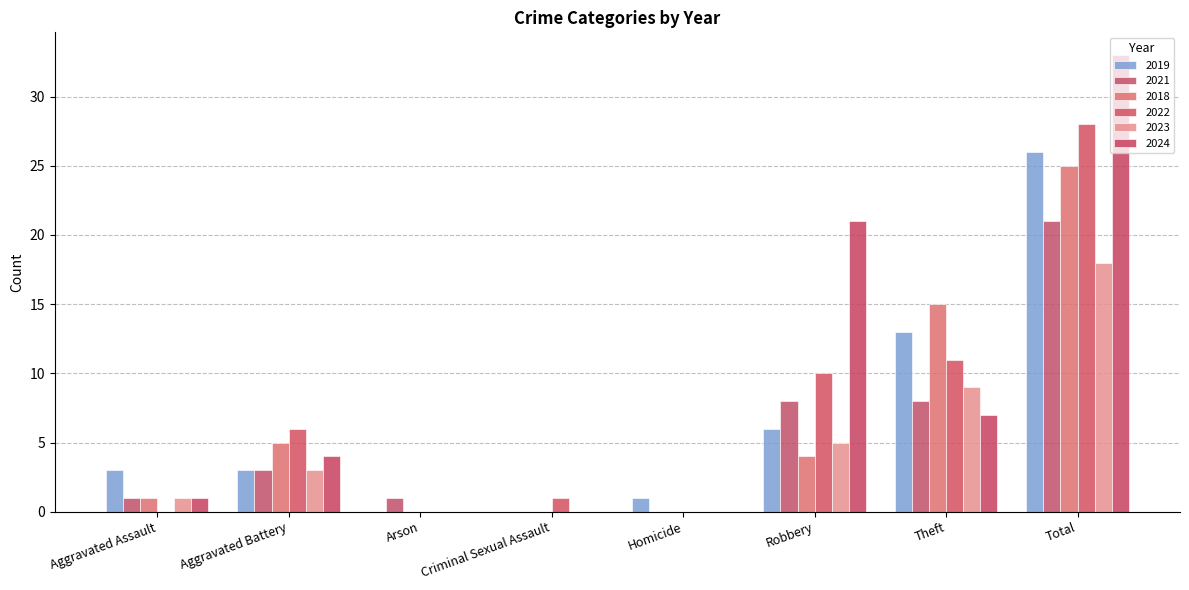

What is the difference between the second highest and minimum values in the 2024 series?

21